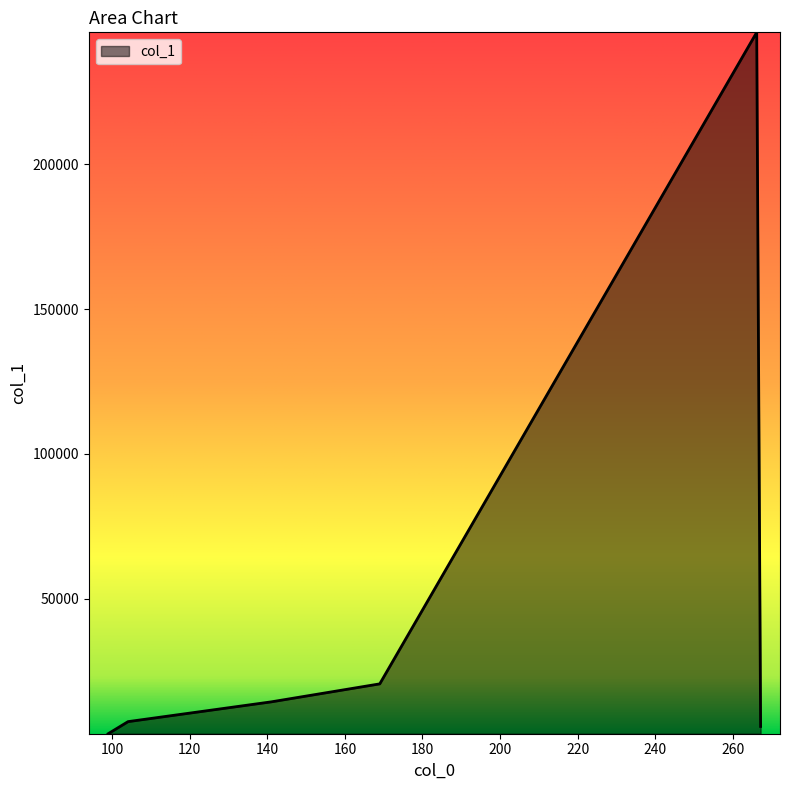

How many interior local peaks (higher than both neighbors) does the data have?

1